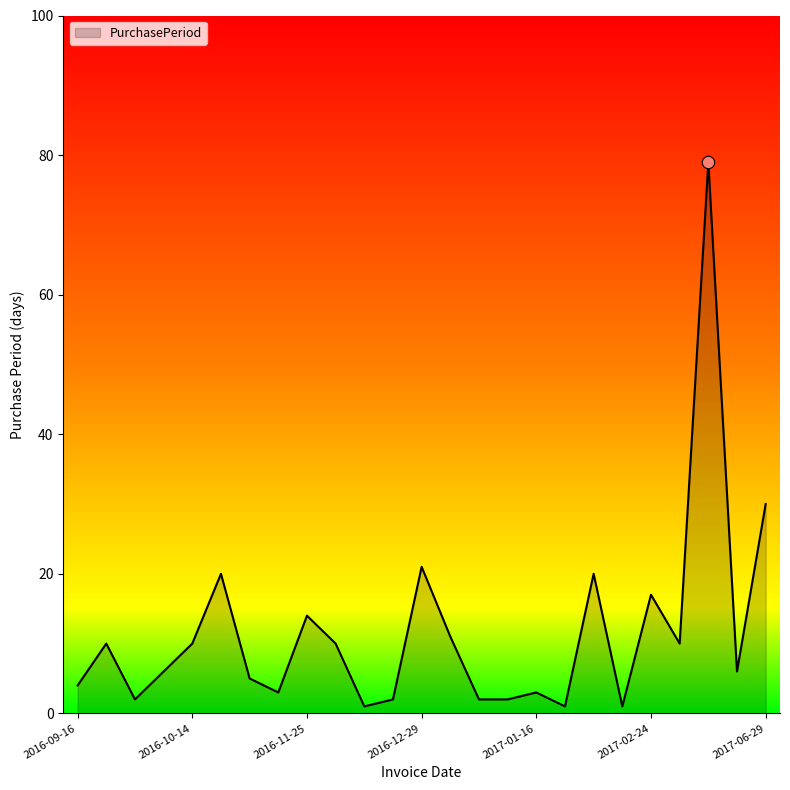

What is the greatest value displayed?

79